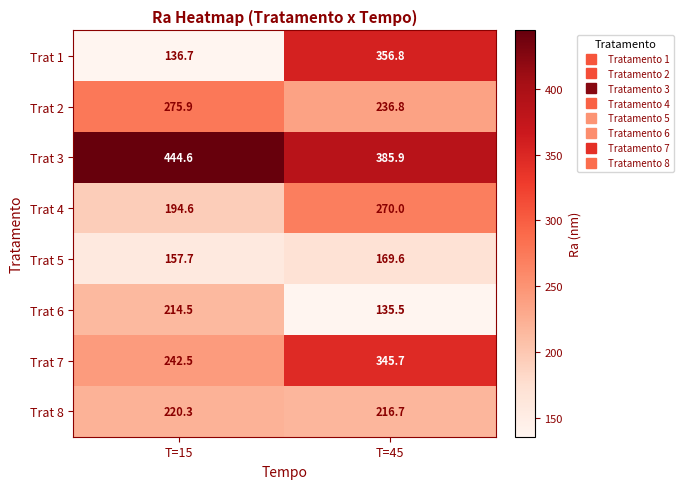

What is the sum of the Trat 7 values at T=45 and T=15?

588.2